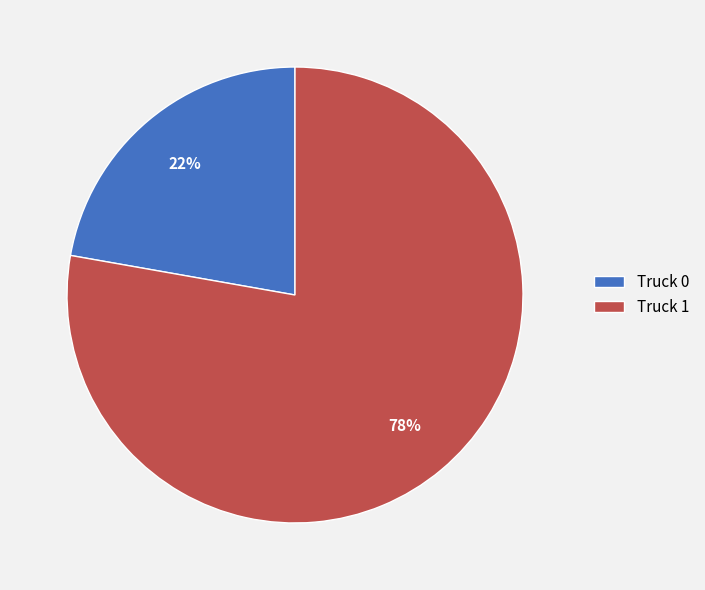

Which has a higher value, Truck 1 or Truck 0?

Truck 1